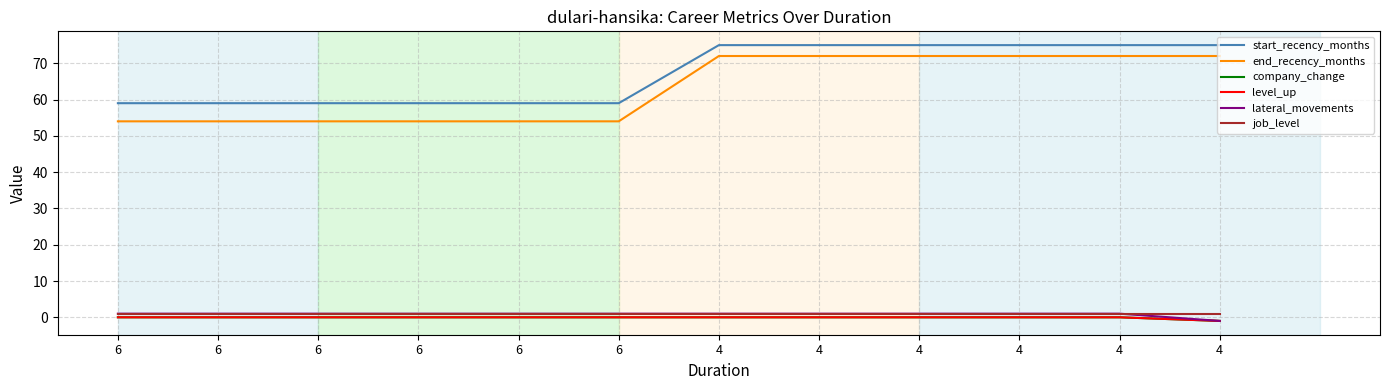

Is it true that end_recency_months equals 72 at 4?

True